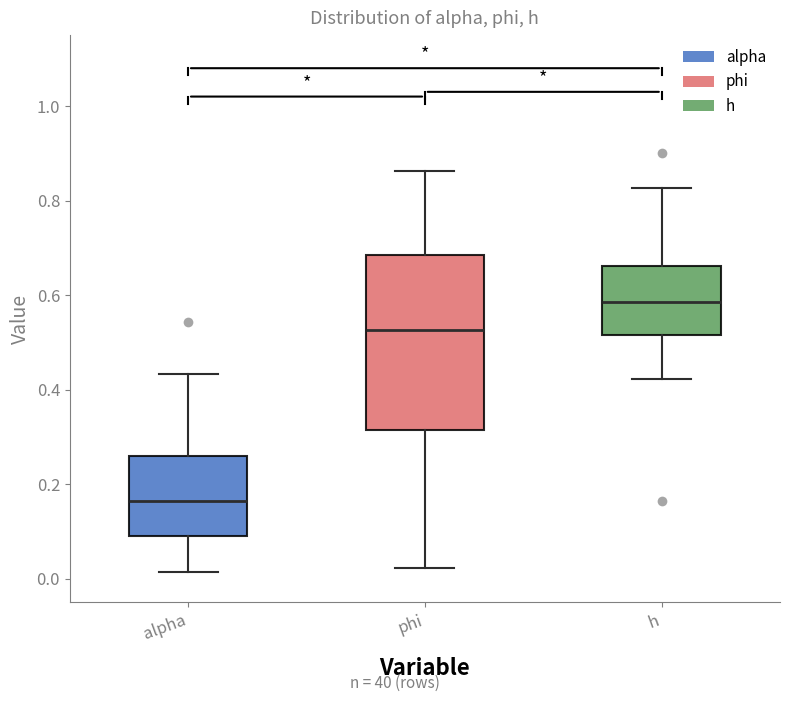

Which box has the lowest median line?

alpha